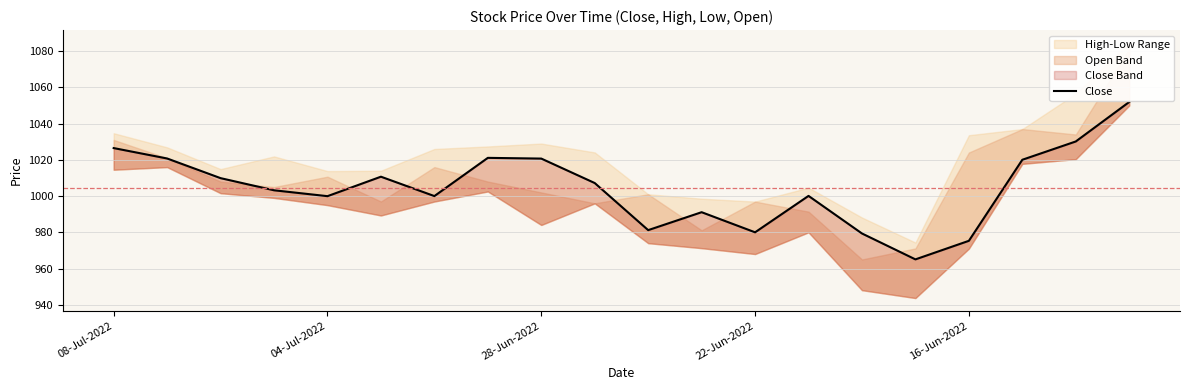

Approximately how many times larger is the value at 6 compared to 15?

1.0